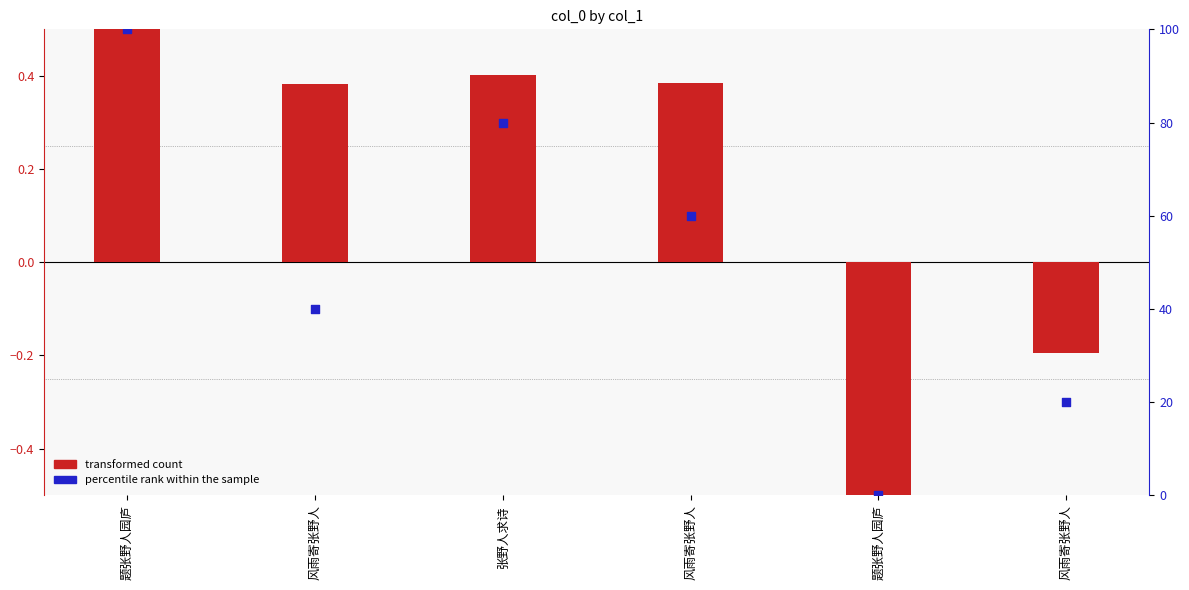

At how many categories does at least one series exceed 22?

4